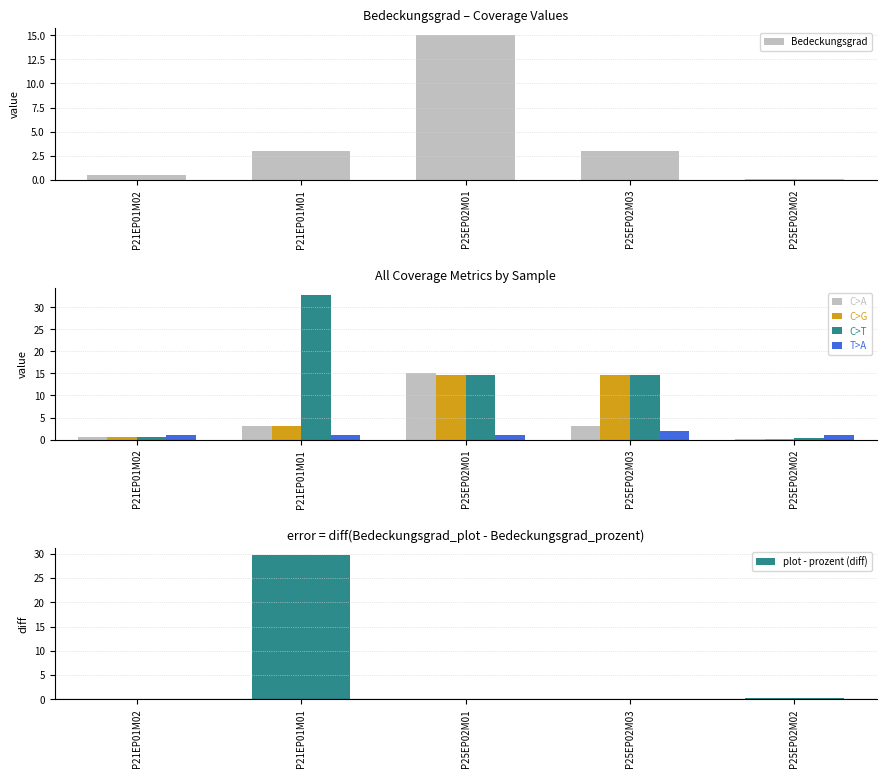

What position from the right is P25EP02M01?

3